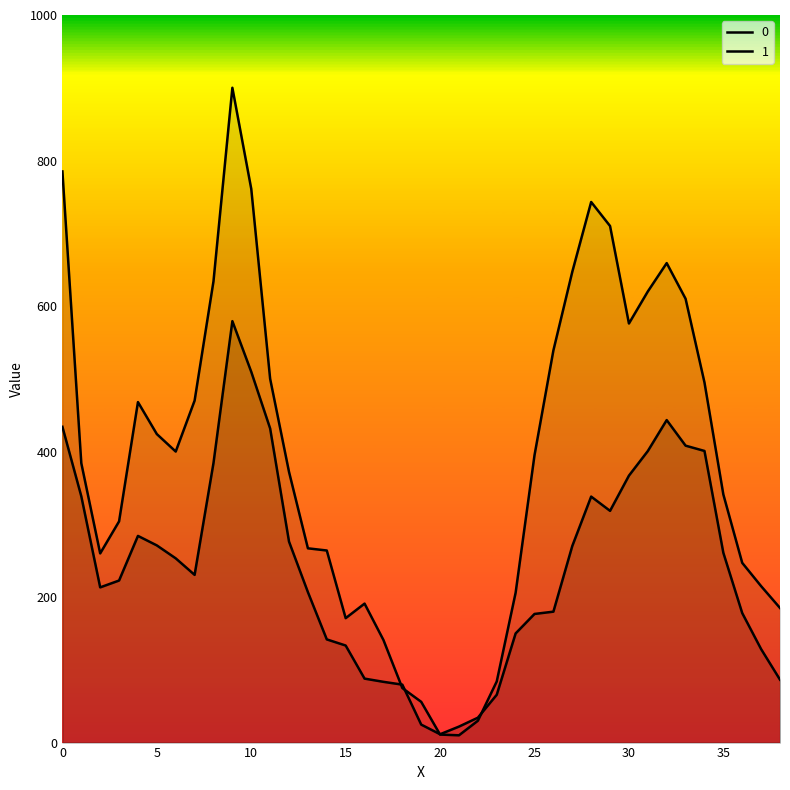

How many categories are shown in the chart?

39